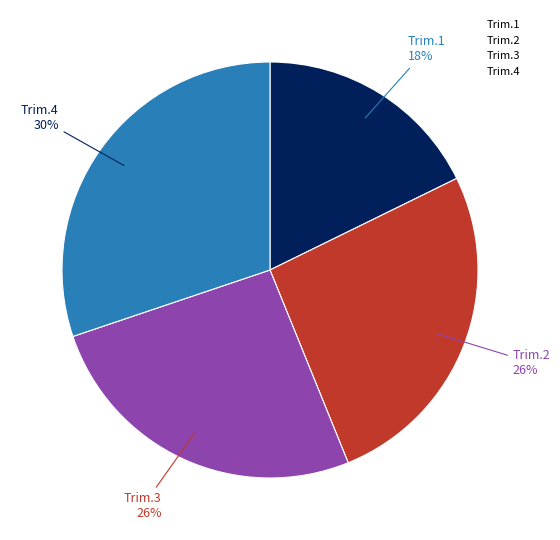

Approximately how many times larger is the value at Trim.2 compared to Trim.3?

1.0